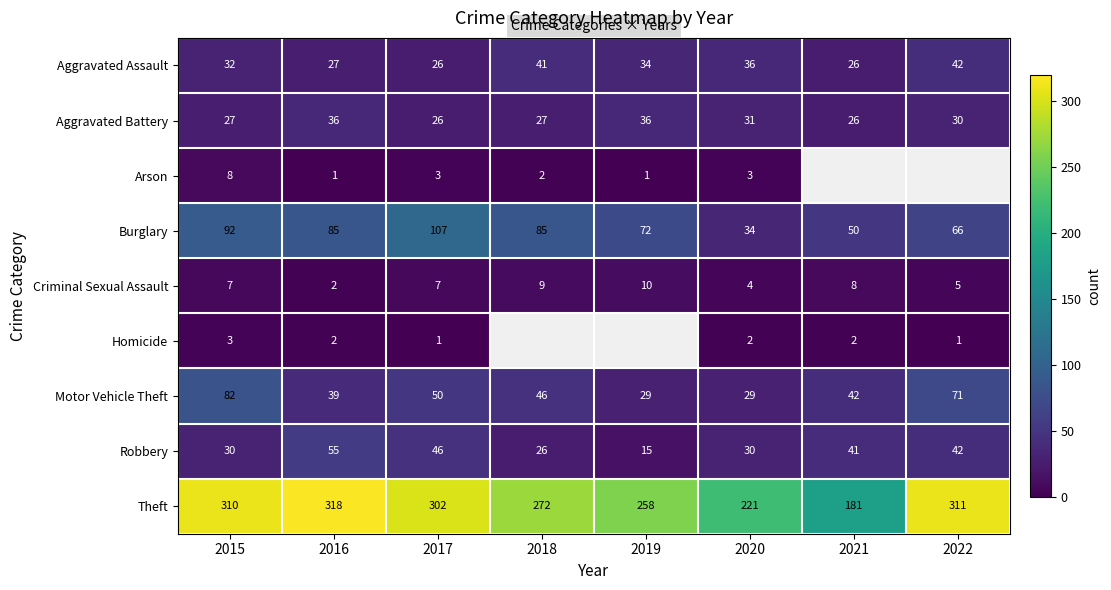

At which category is the sum across all series the highest?

2015